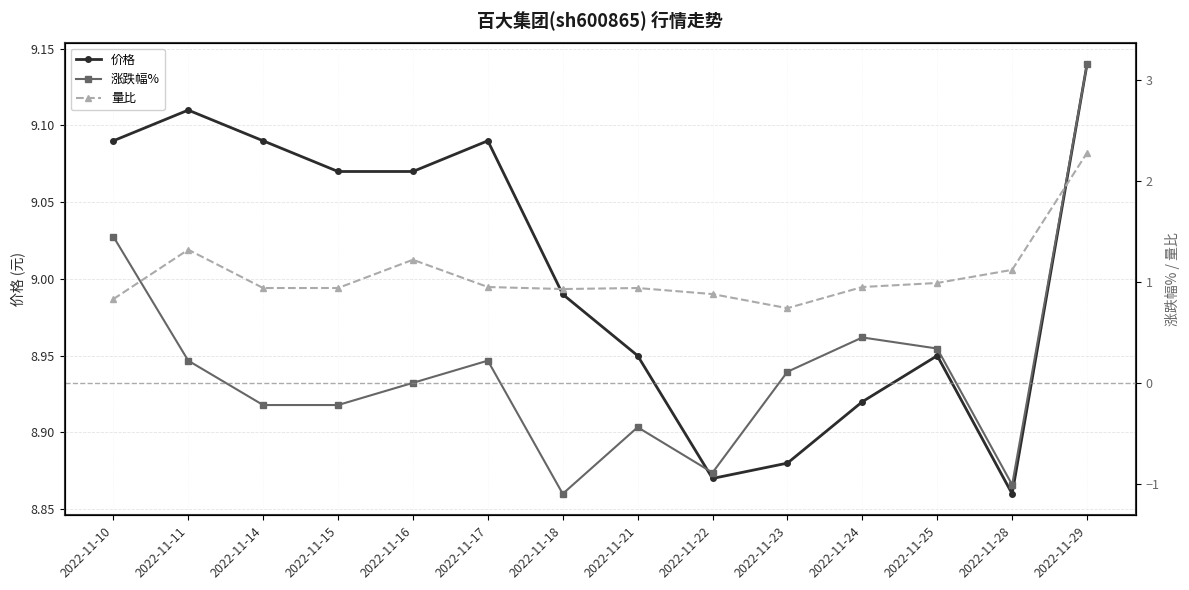

At which label is 量比 closest to 1?

2022-11-25